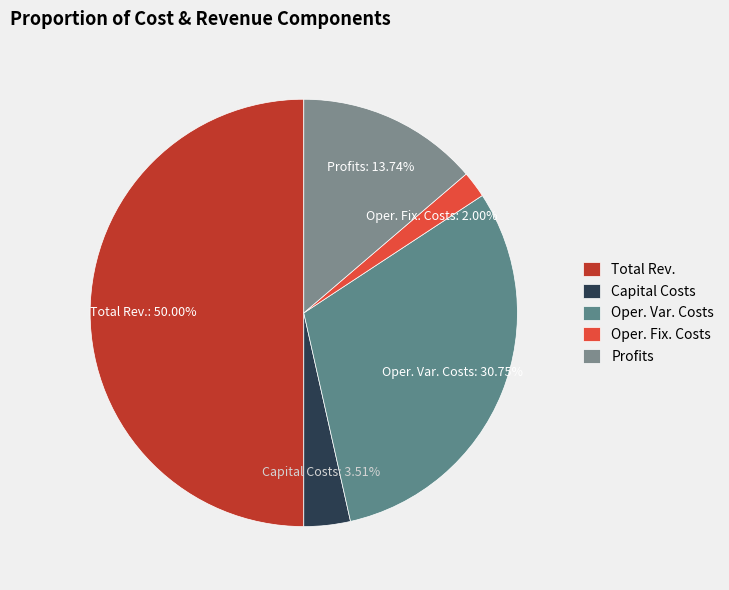

Is the sum of Total Rev. and Oper. Fix. Costs greater than half?

Yes